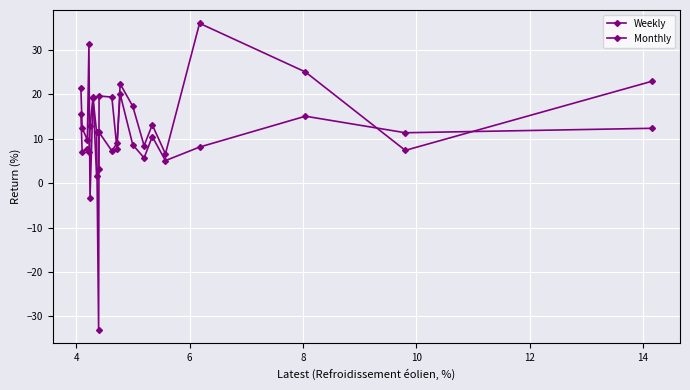

Which has a higher value, 8 or 6?

6